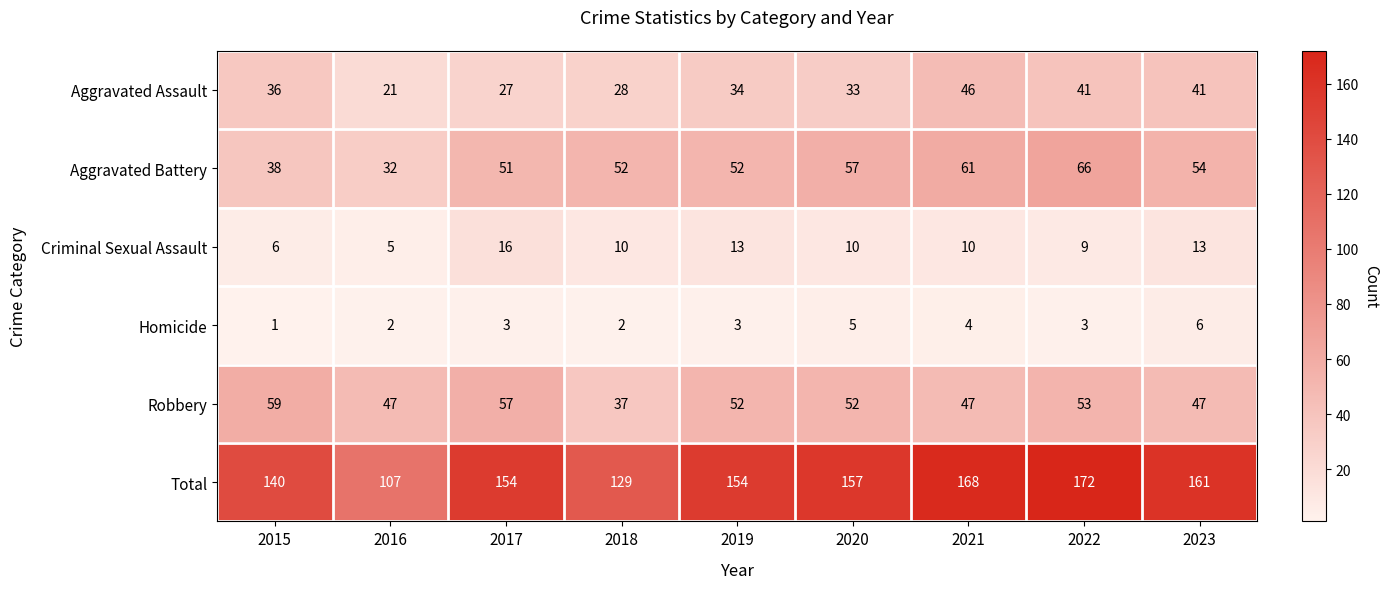

What is the maximum value for Robbery?

59